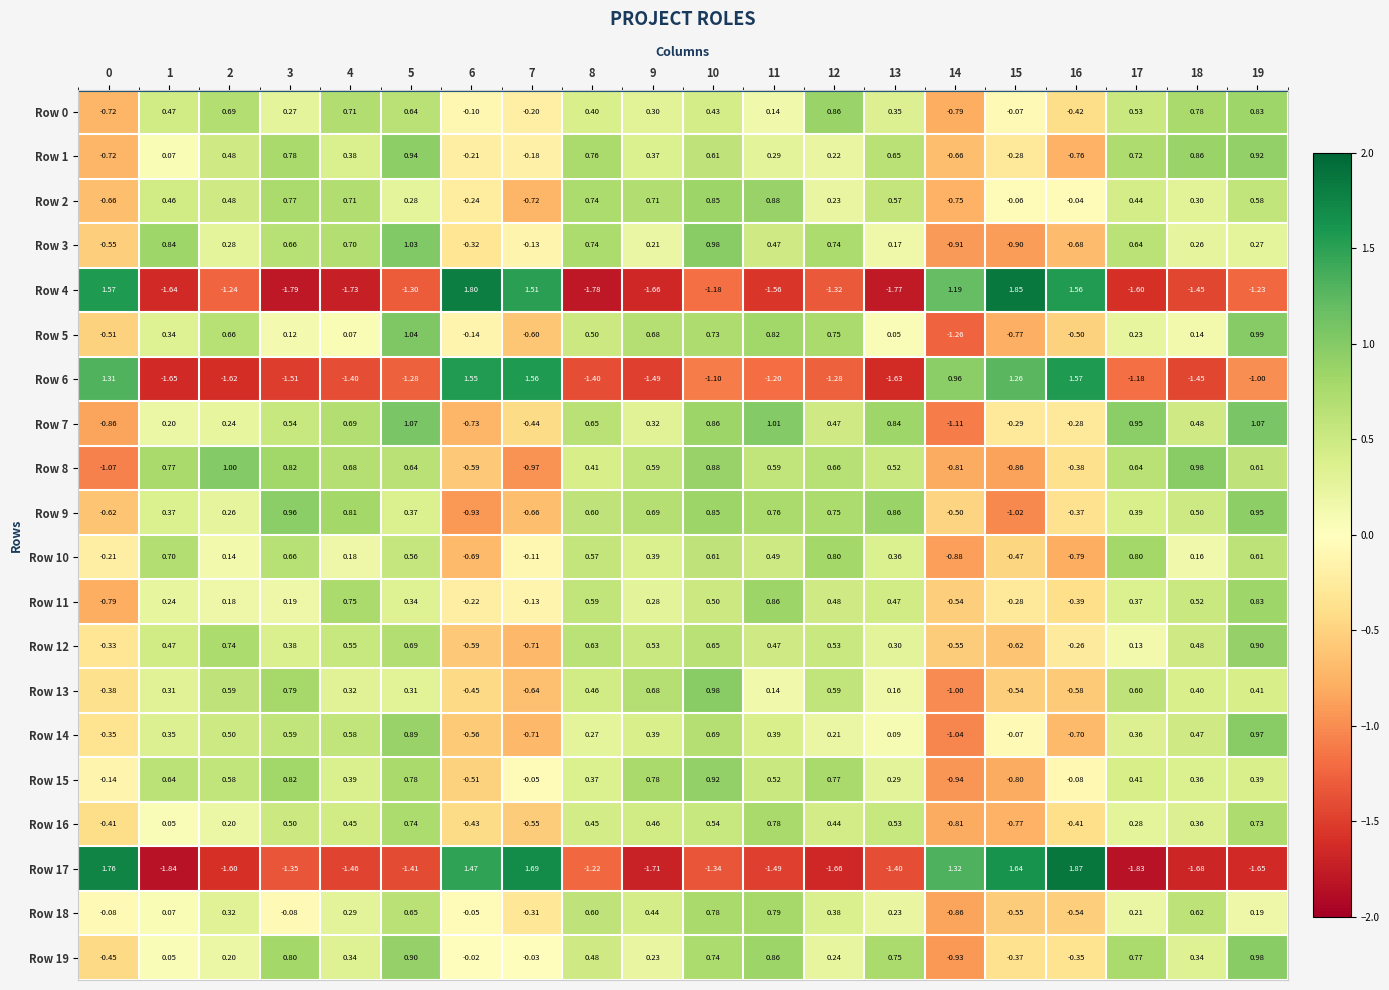

How many values in Row 12 are below zero?

6